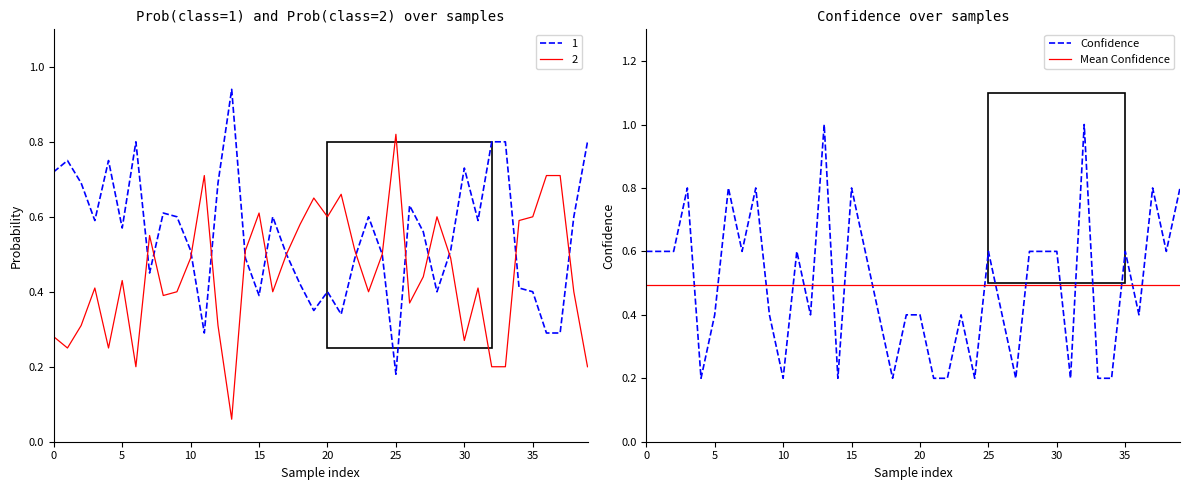

At which category does Confidence reach its first local peak?

3